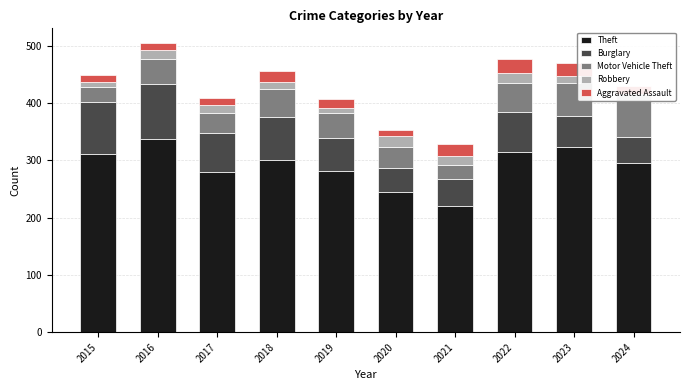

What is the total value across all series at 2016?

505